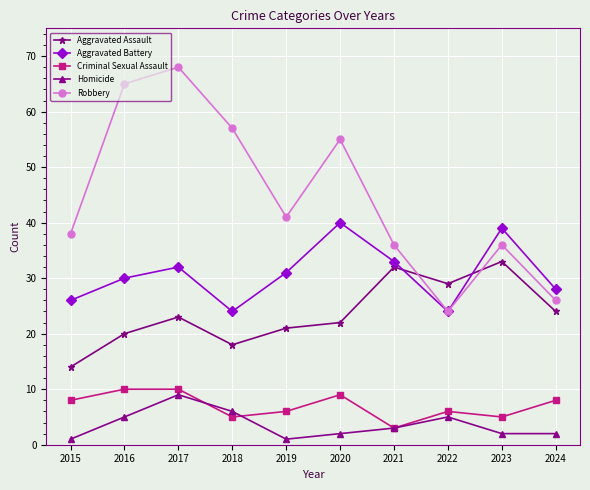

At 2018, list the series in order from smallest to largest.

Criminal Sexual Assault, Homicide, Aggravated Assault, Aggravated Battery, Robbery